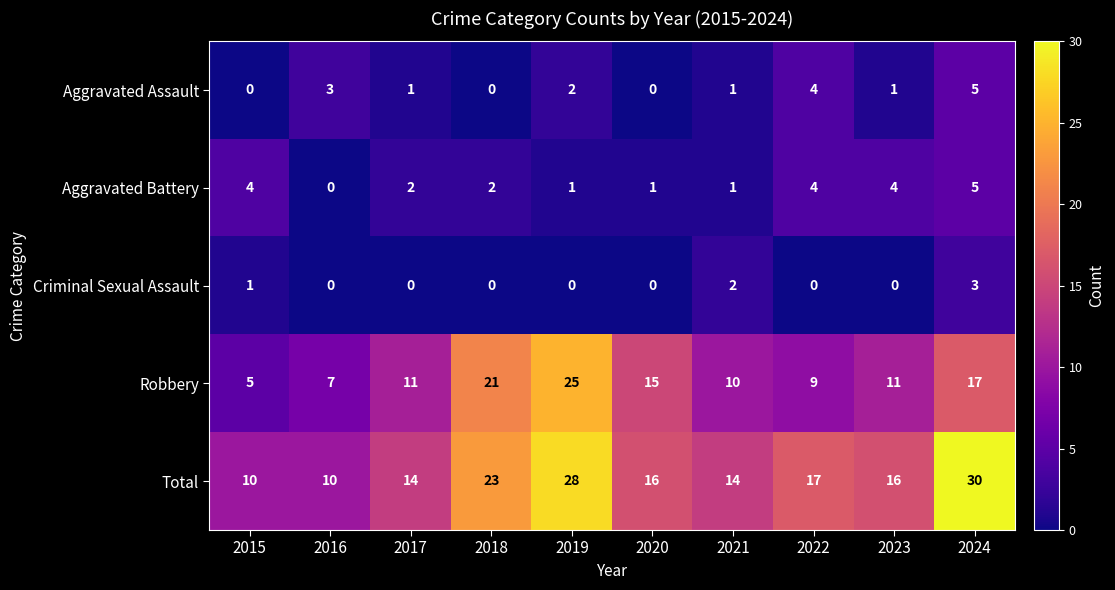

Where is Robbery nearest to the value 15?

2020